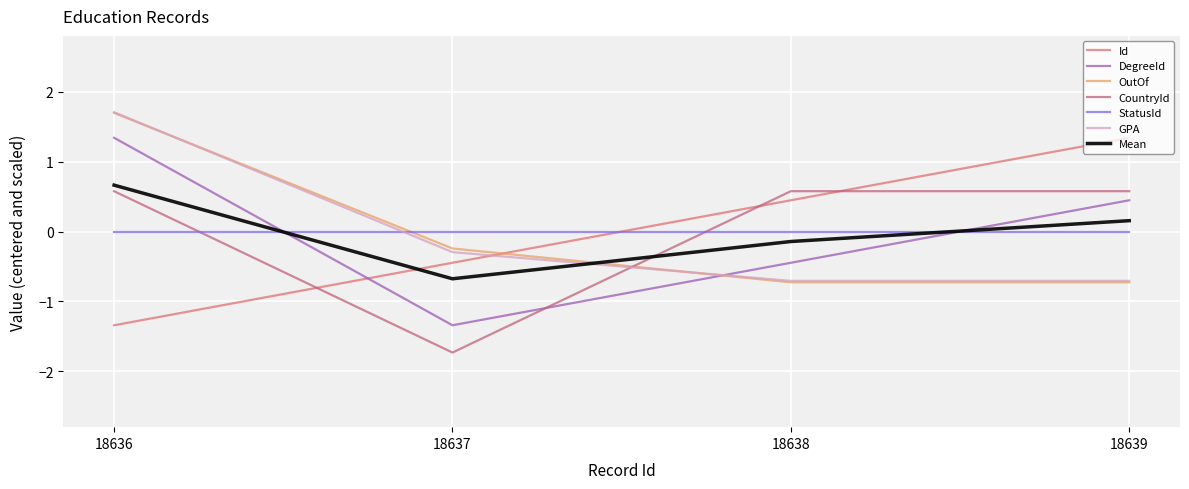

At which category is the sum across all series the highest?

18636